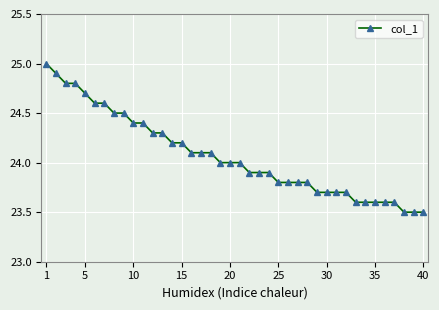

What is the average value?

24.1